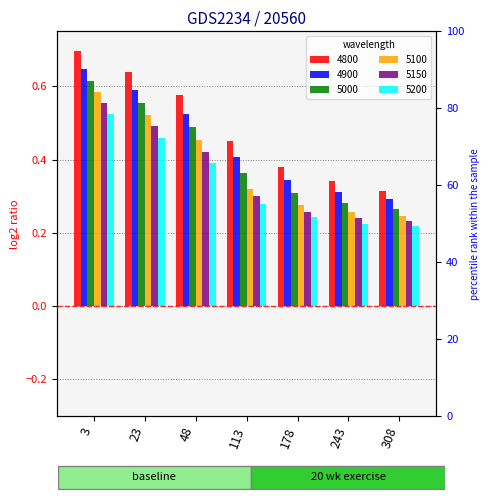

Which series has the largest total across all categories?

4800